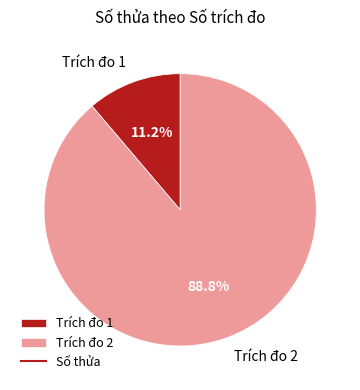

Is it true that Trích đo 1 is 1% of the pie?

False